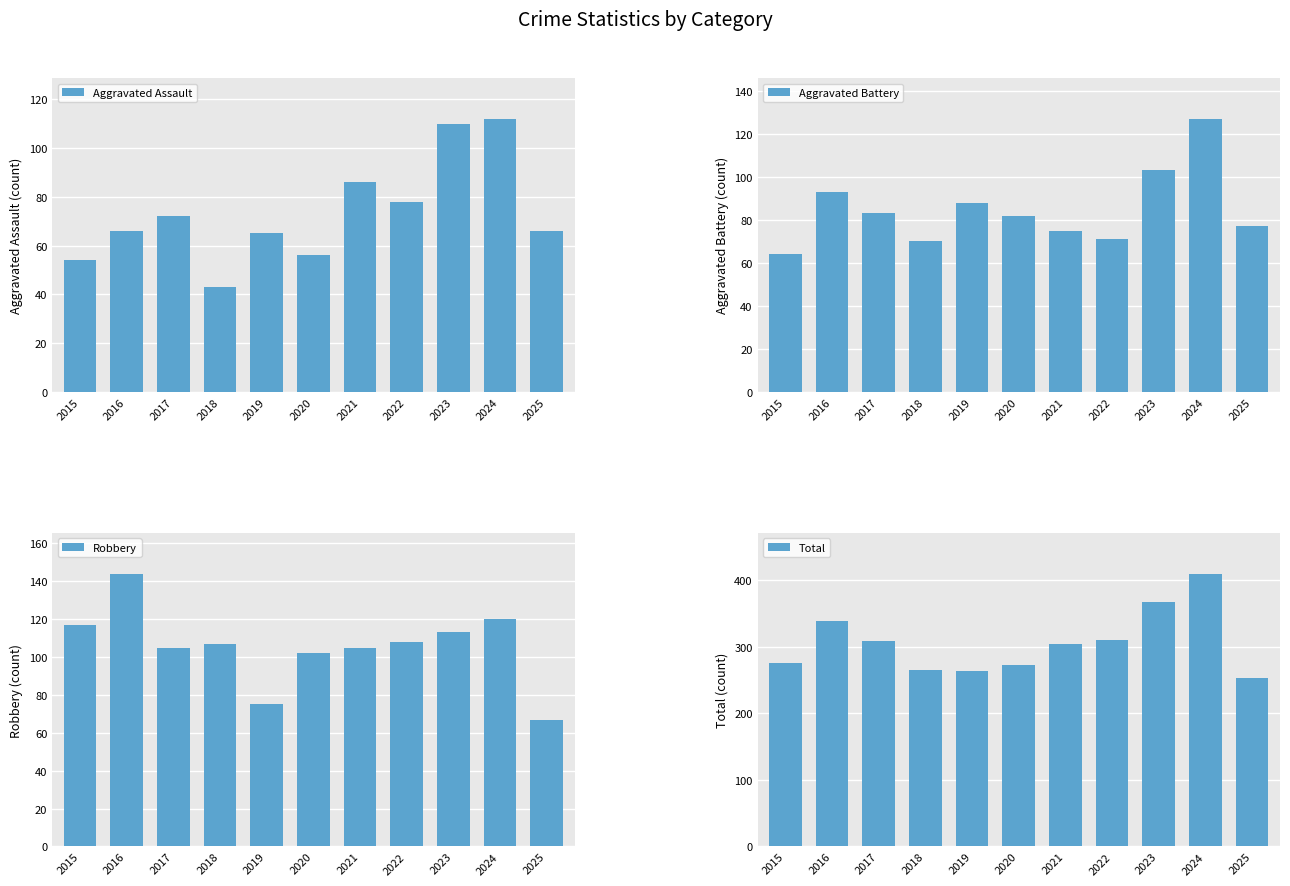

The Aggravated Battery series shows 143 at 2019. True or false?

False